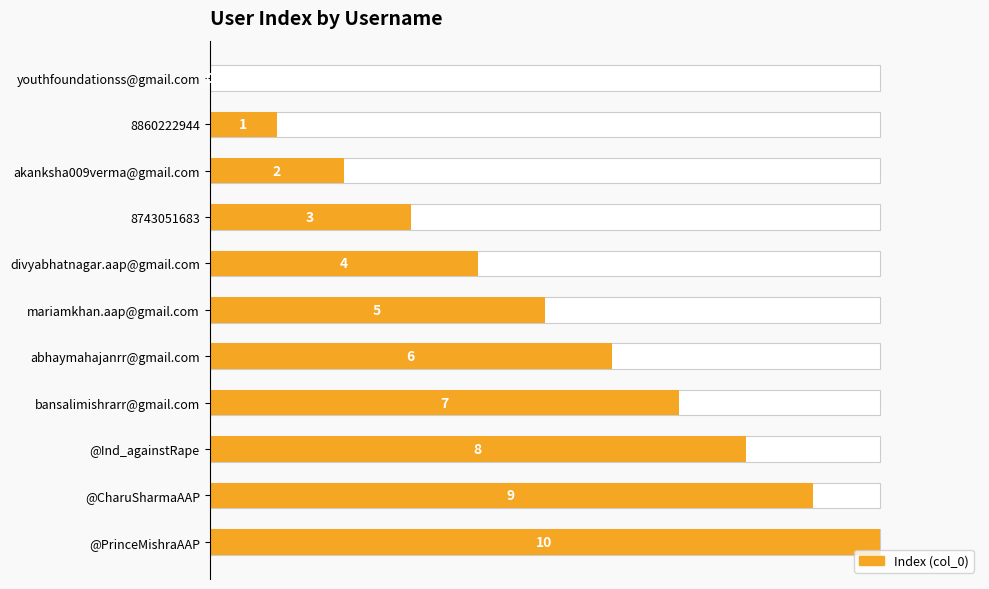

What is the label of the 11th bar from the left?

@PrinceMishraAAP